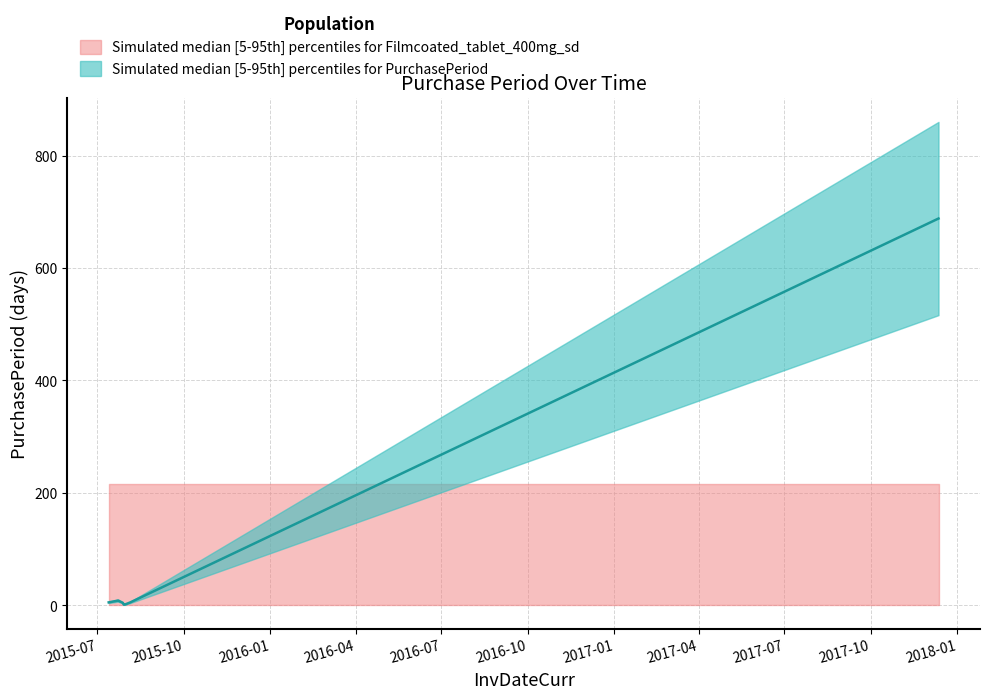

Reading left to right, transcribe all the data shown in this chart.

4.8	8.0	4.0	0.8	0.8	4.8	688.0